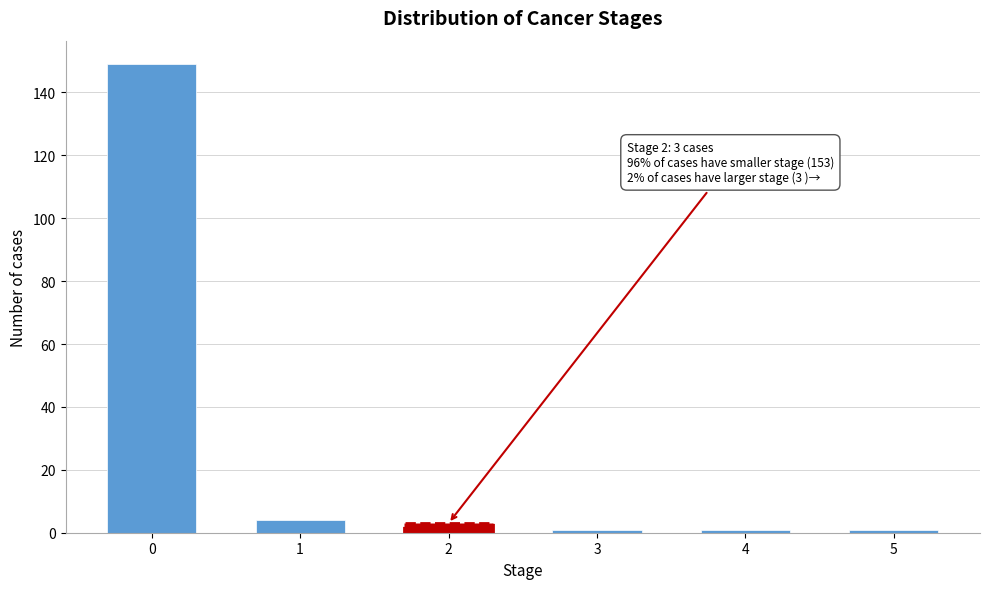

Reading left to right, what are all the values shown in this chart?

0=149	1=4	2=3	3=1	4=1	5=1